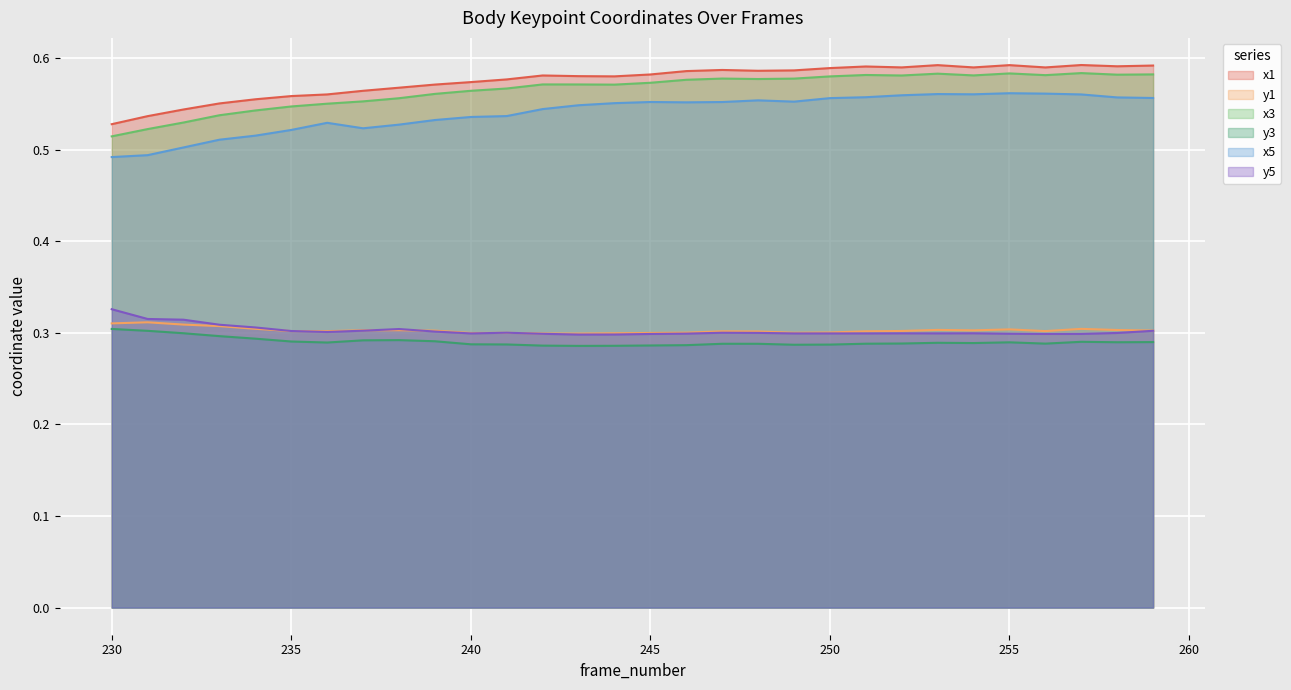

What is the lowest value of the y5 series?

0.3